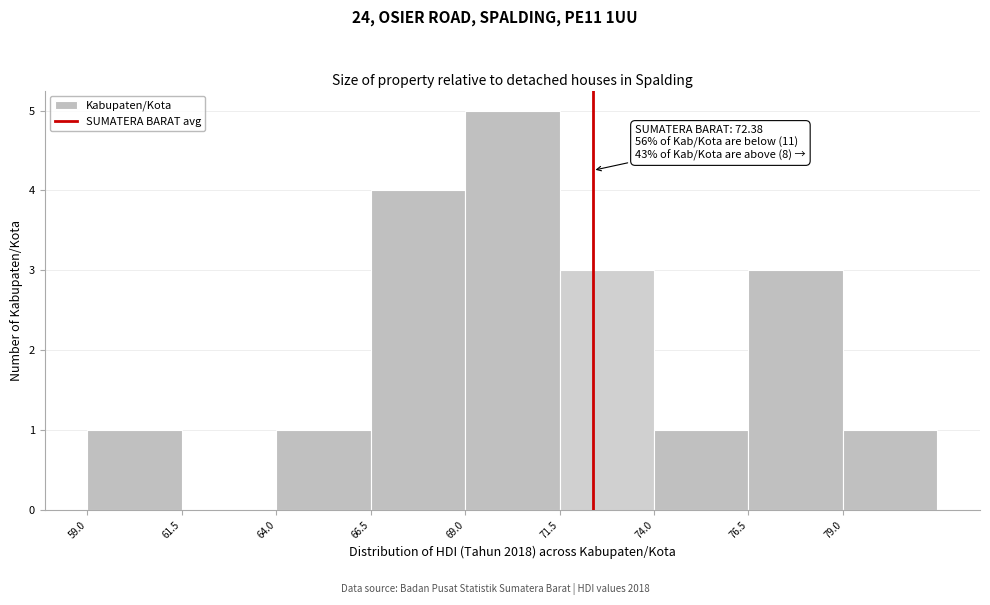

Which range on the x-axis has the tallest bar?

69.0 to 71.5